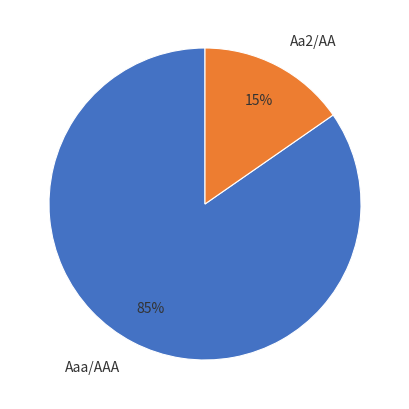

What is the smallest slice in the pie chart?

Aa2/AA